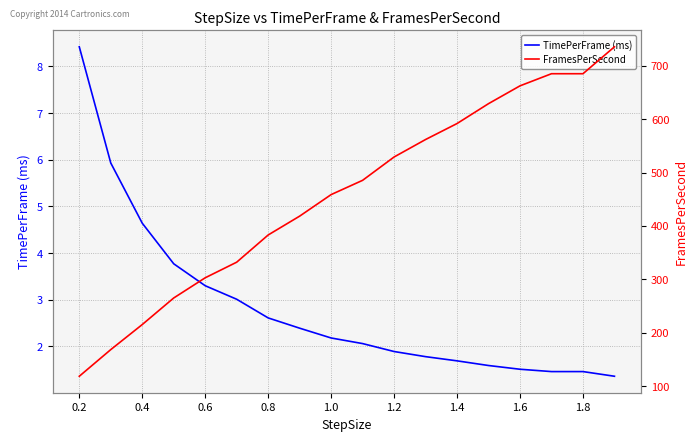

The TimePerFrame (ms) series shows 2.3 at 0.6. True or false?

False